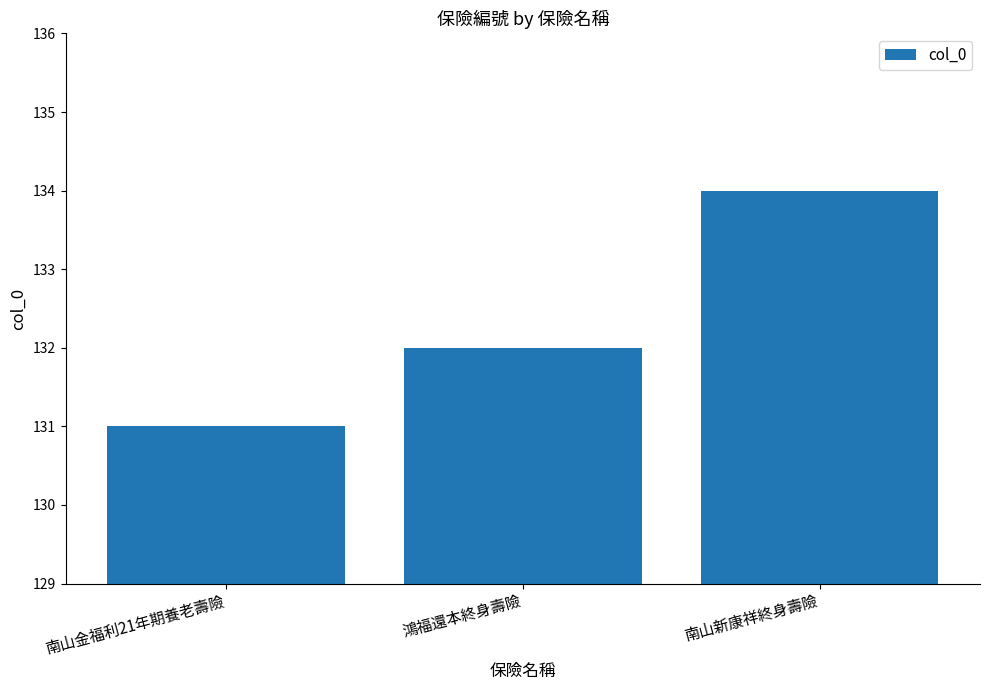

At which category does the chart reach its peak across all series?

南山新康祥終身壽險